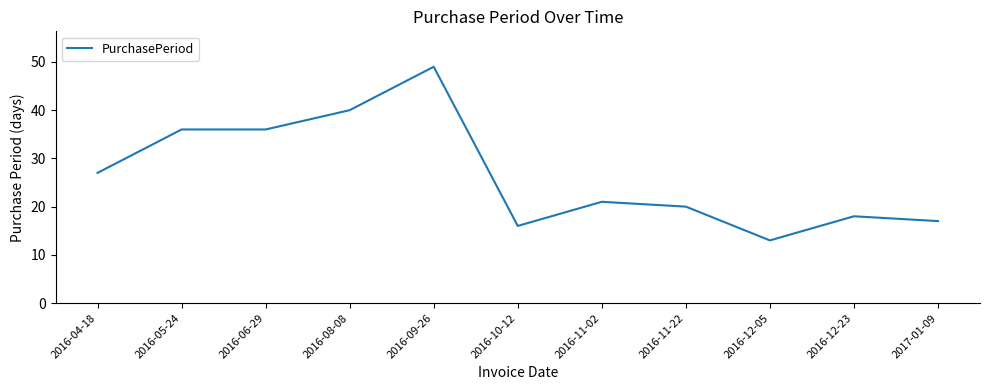

Between 2016-11-22 and 2016-08-08, which is larger?

2016-08-08